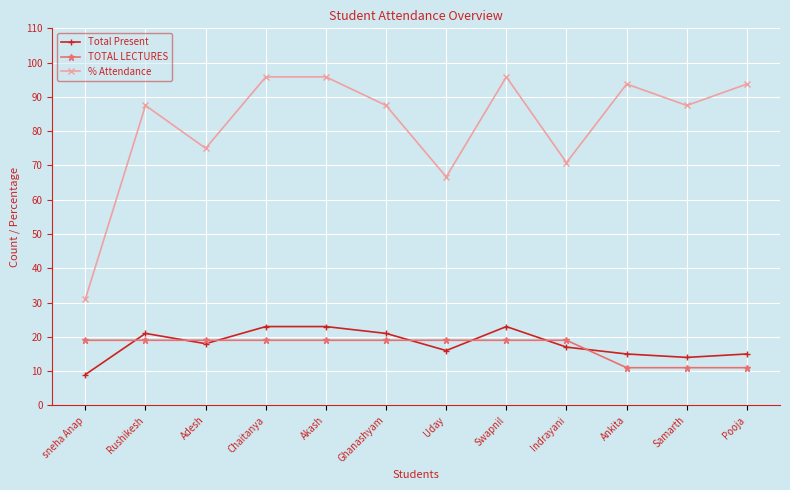

Where is the first local minimum for % Attendance?

Adesh